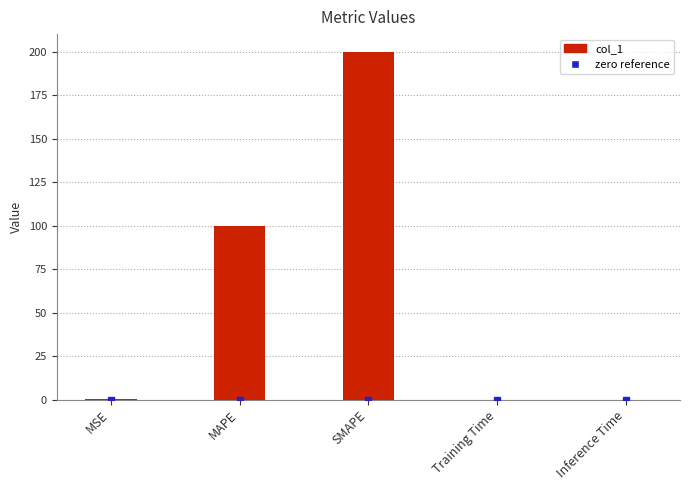

What is the ratio of the value at MAPE to the value at SMAPE?

0.5